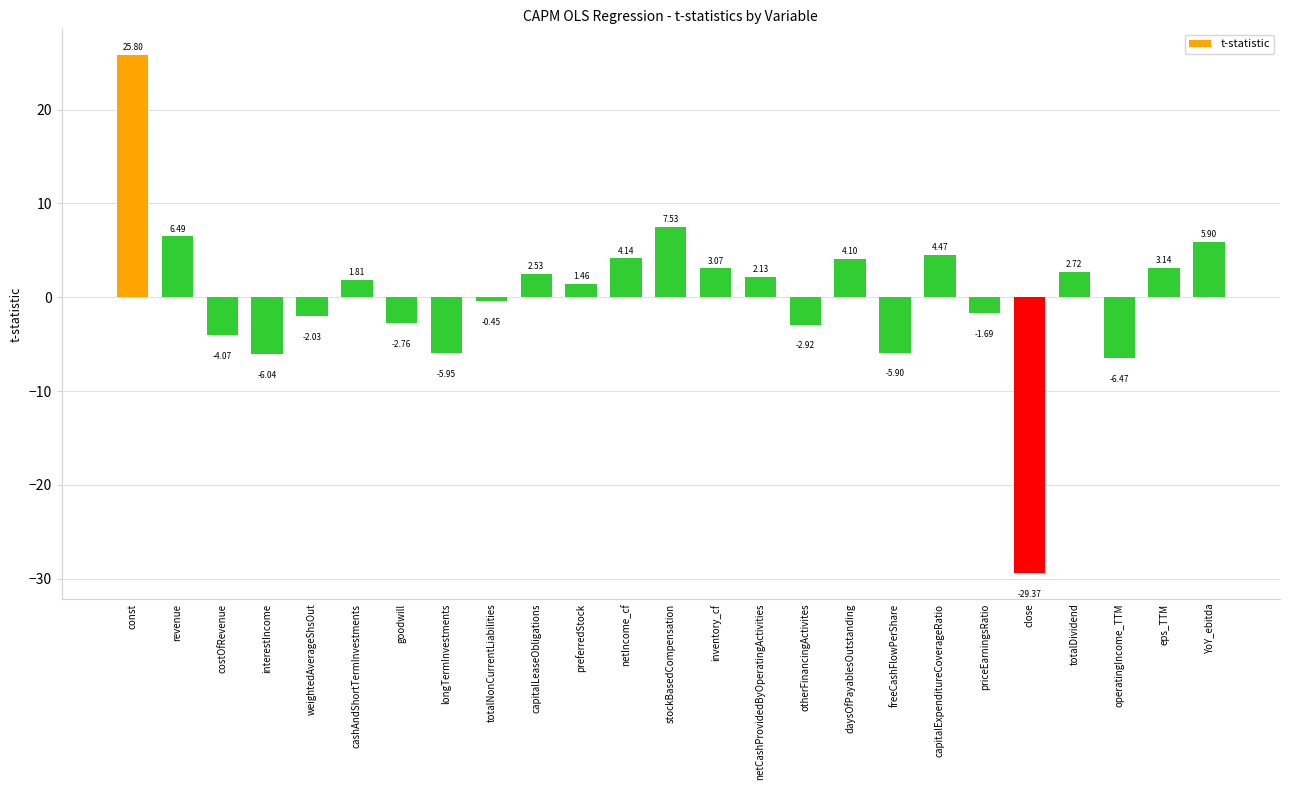

What is the difference between the maximum and minimum values?

55.2